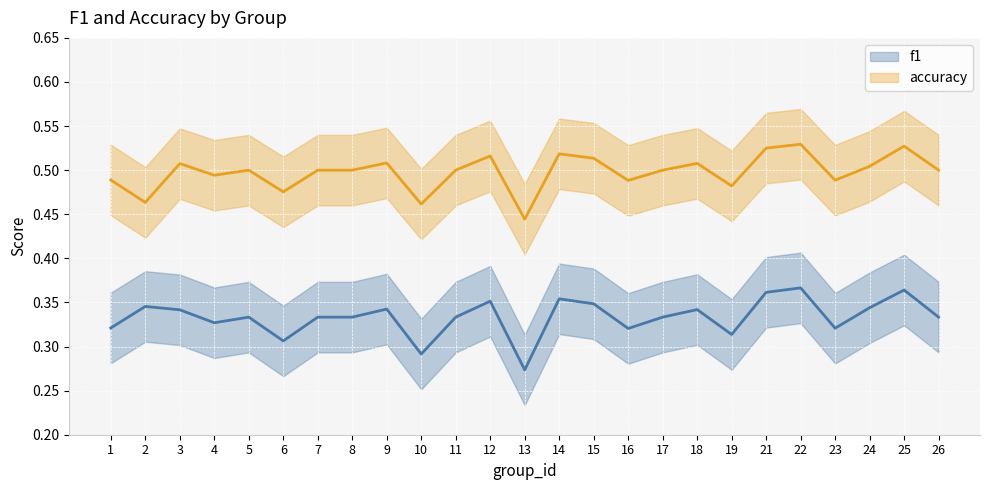

Is it true that f1 equals 0.1 at 8?

False